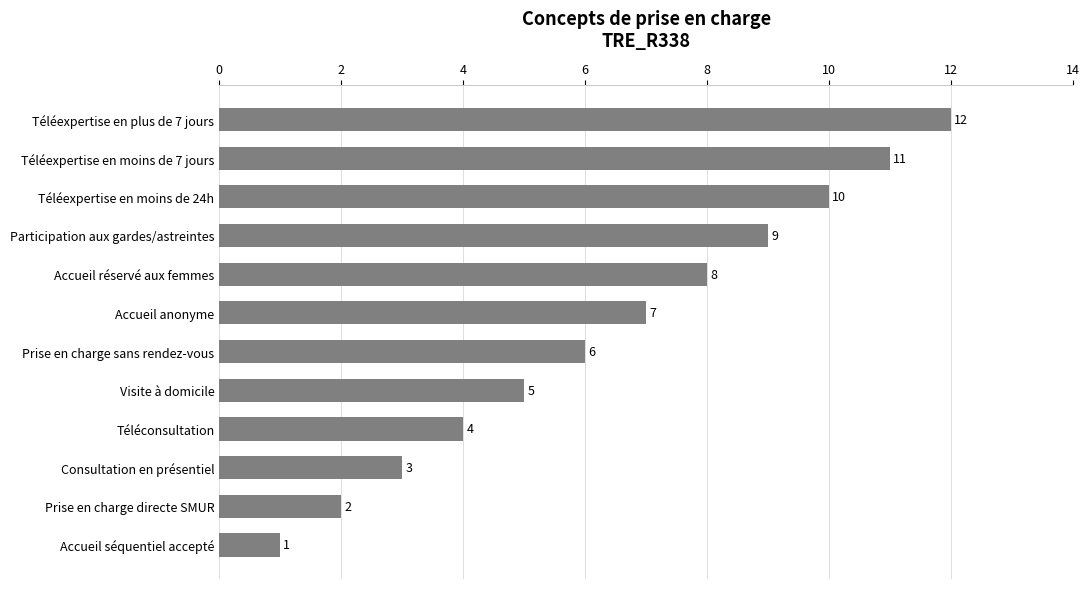

What is the minimum value shown in the chart?

1